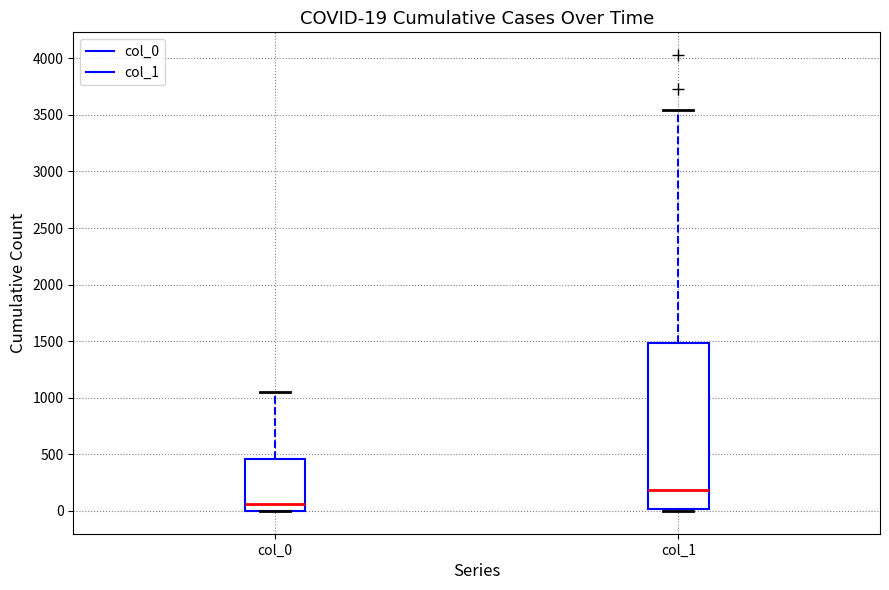

Which box's median line is the highest?

col_1